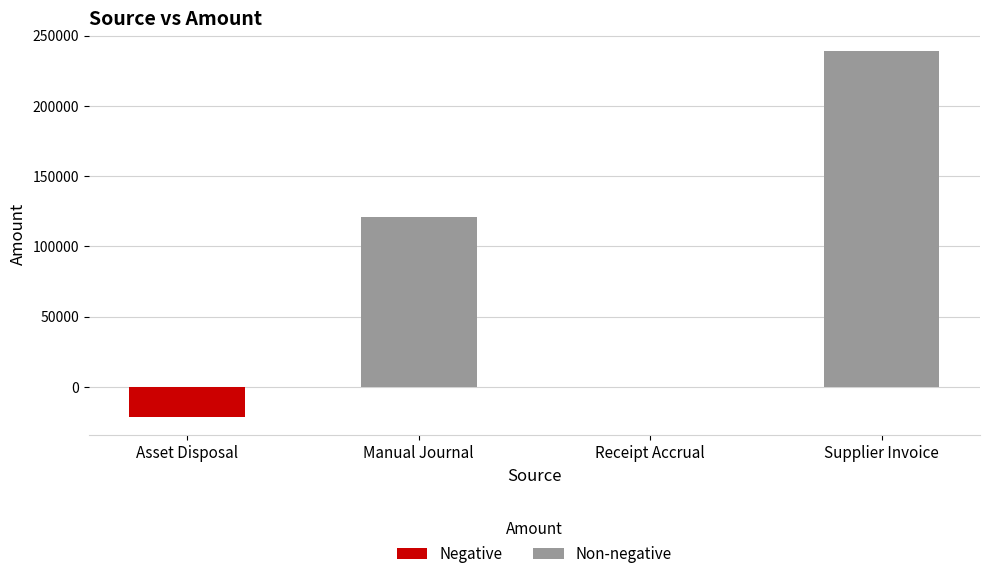

Between Manual Journal and Receipt Accrual, which is larger?

Manual Journal